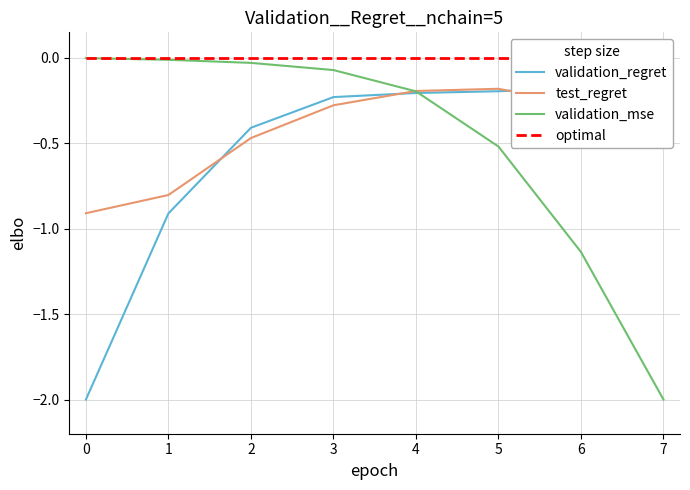

In validation_regret, how many points are higher than both neighbors (excluding endpoints)?

1